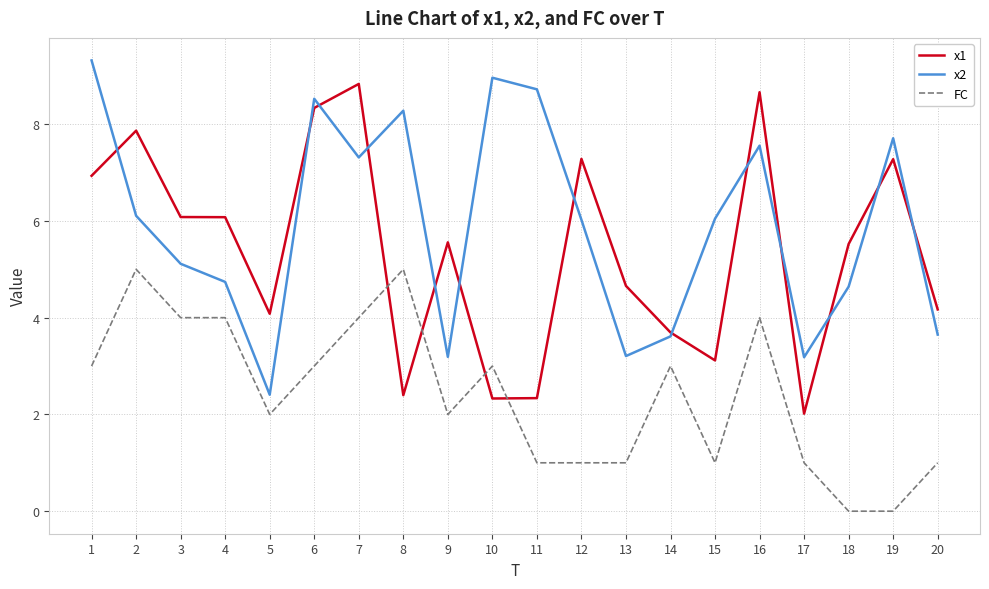

What is the greatest value displayed?

9.3